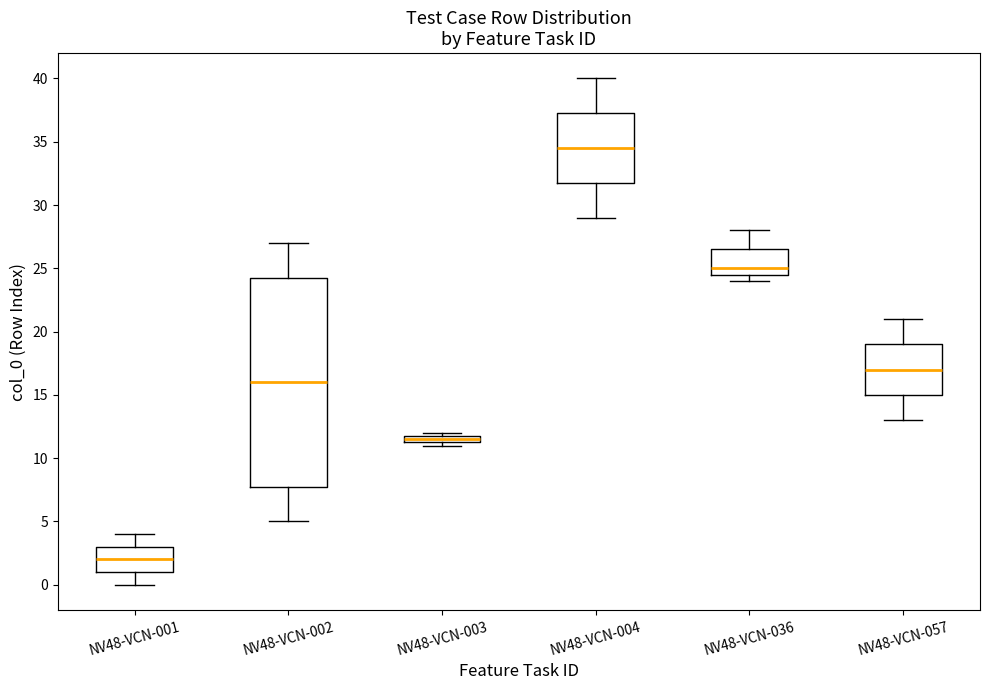

Where does the median line of the box for NV48-VCN-036 sit on the y-axis? The values are not printed on the chart, so give them approximately, as read against the axis.

25.0